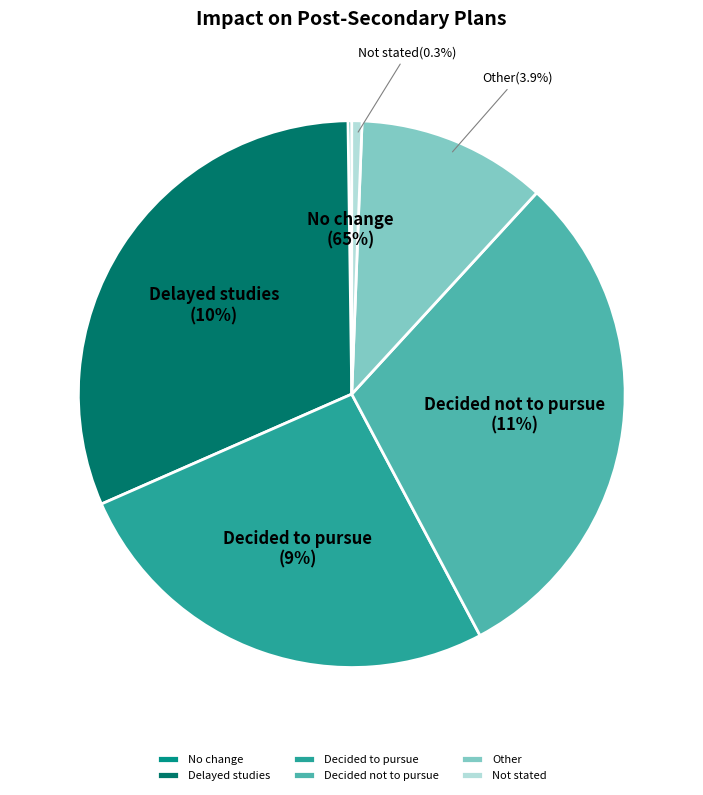

Is No change the majority of the pie?

No